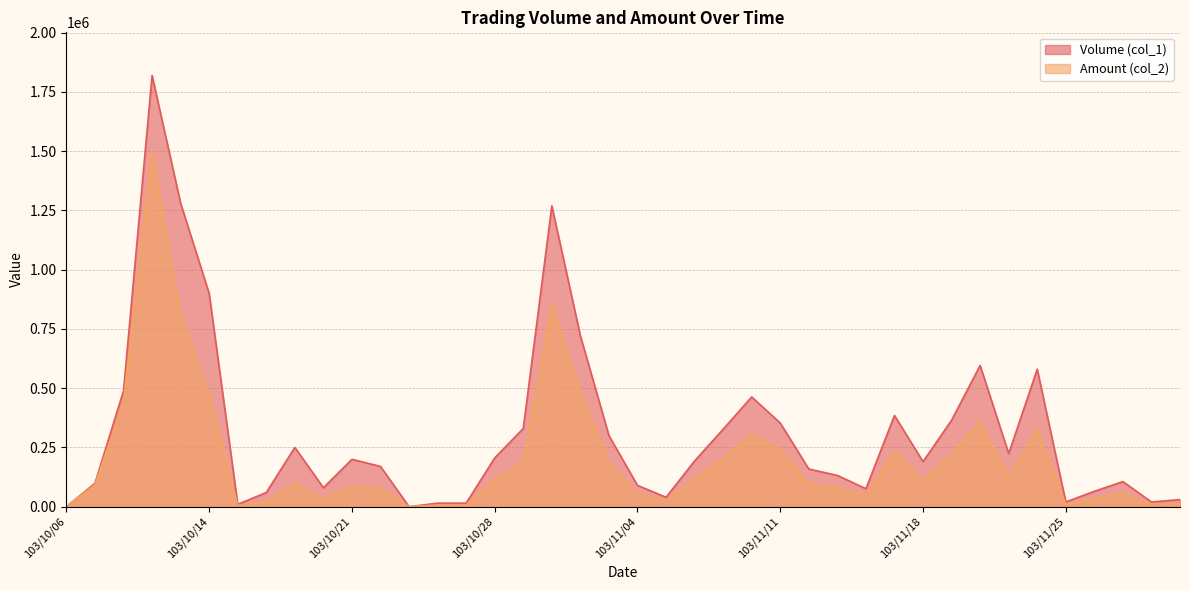

How many interior local valleys does the Amount (col_2) series have?

9